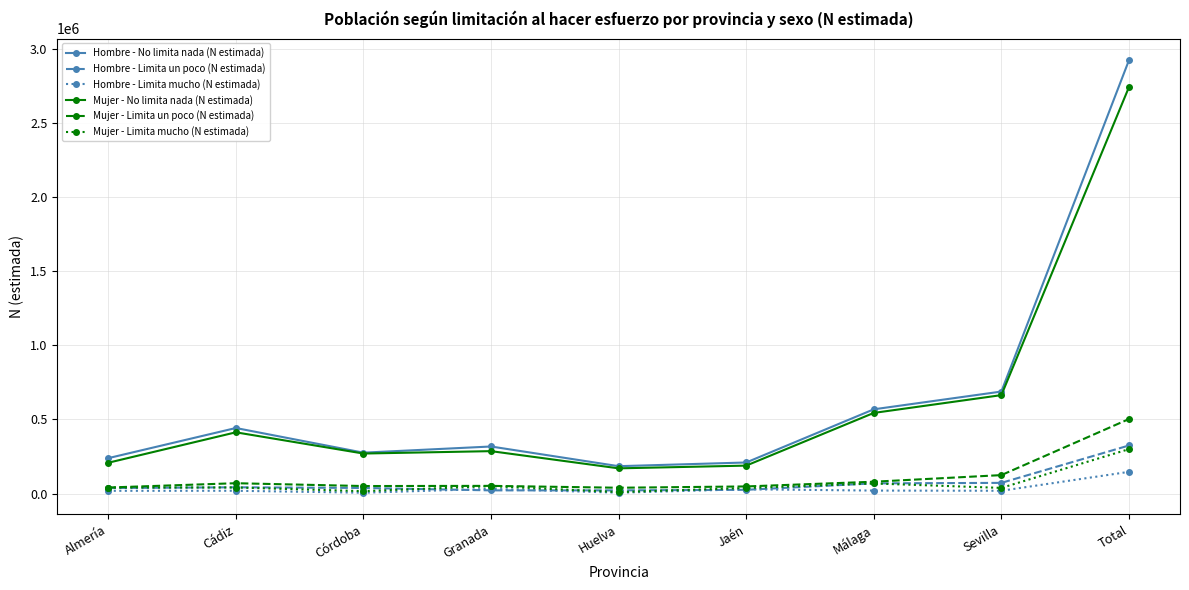

What is the value of the Mujer - Limita un poco (N estimada) point at the 3rd from the left?

50455